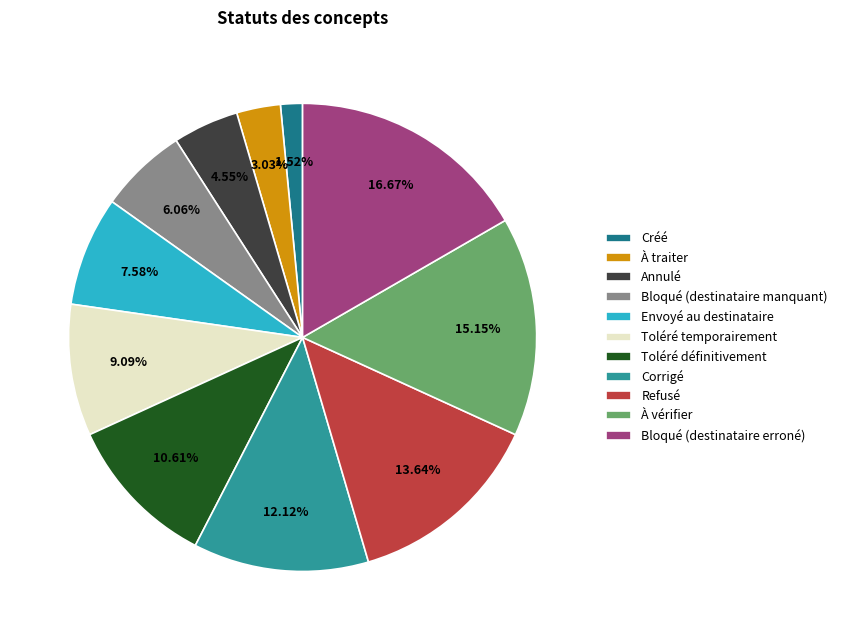

Which slice is the smallest?

Créé